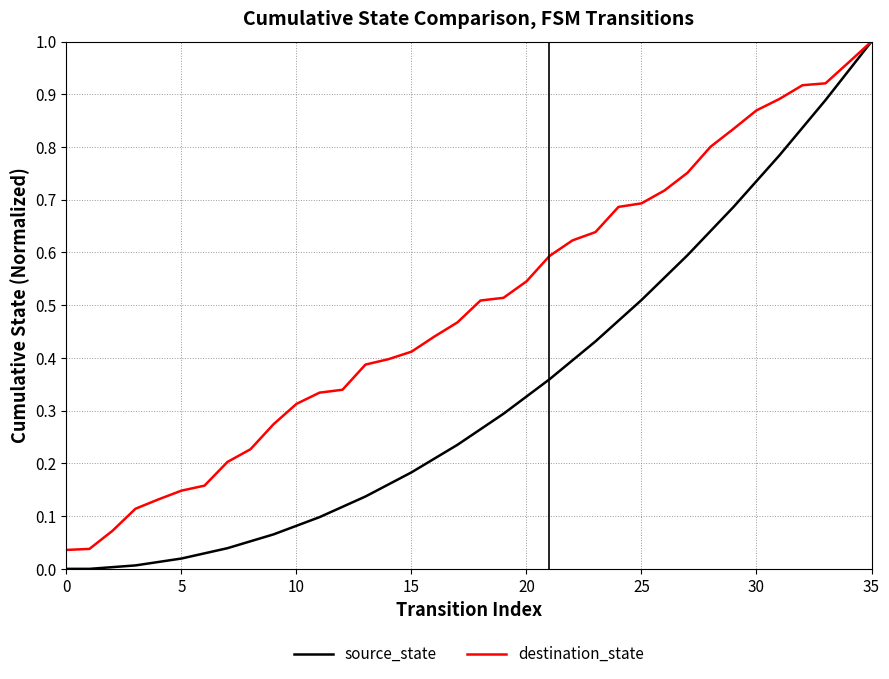

Which series has the largest range (max minus min)?

source_state